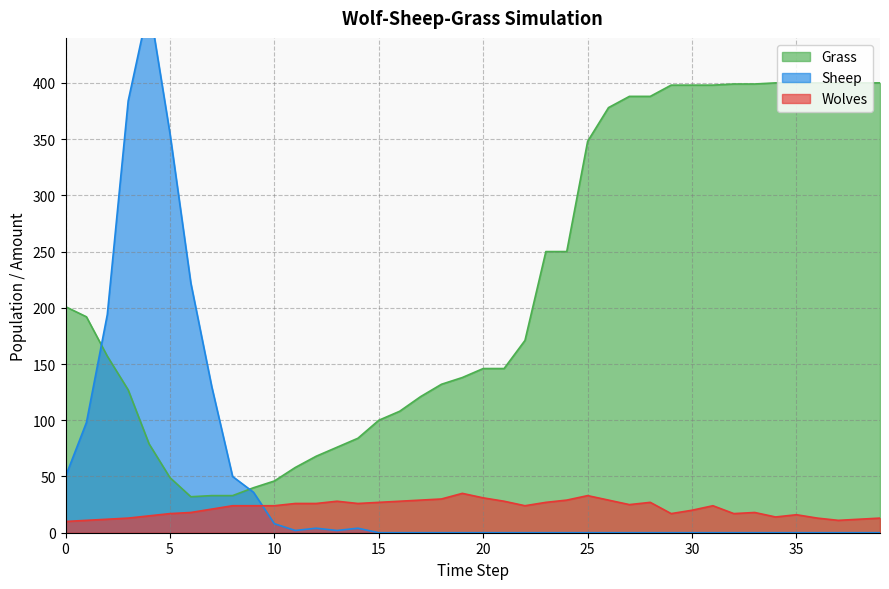

After their last crossing, which series has the higher values: Grass or Sheep?

Grass